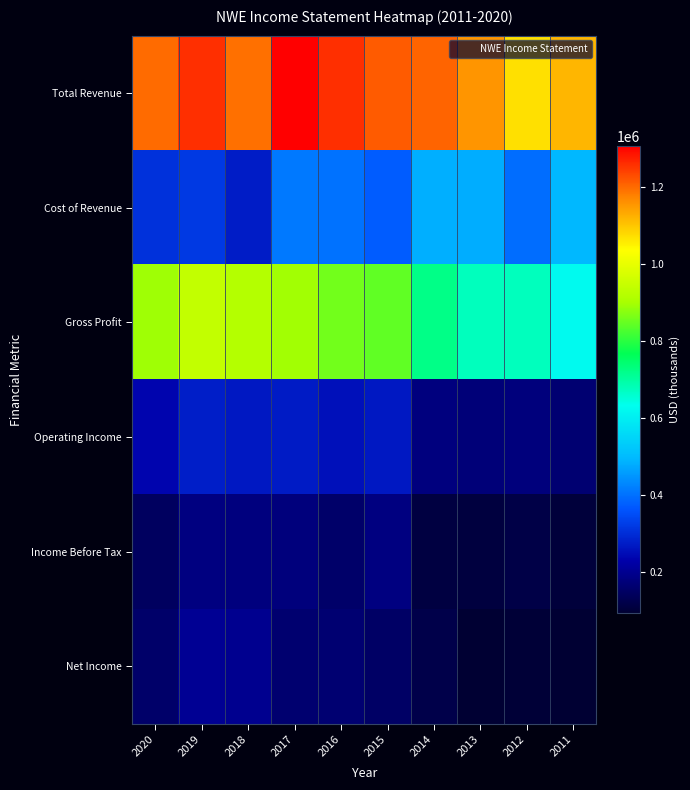

How many data points does each series have?

10